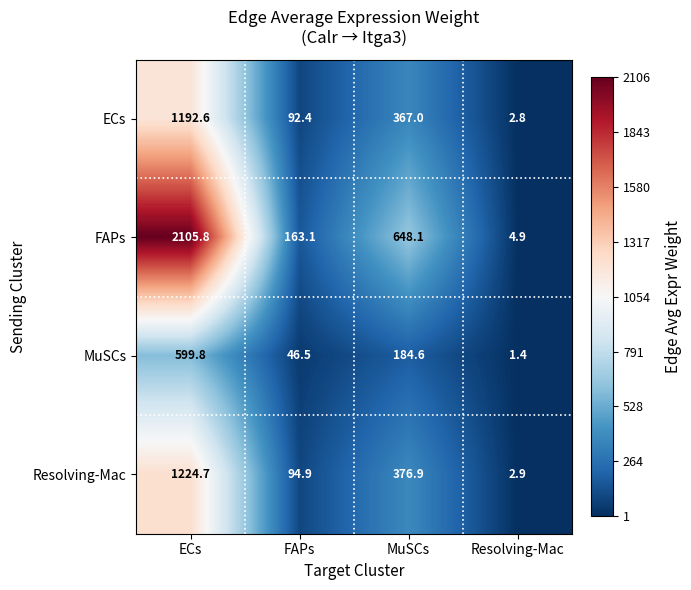

Where is MuSCs nearest to the value 300?

MuSCs